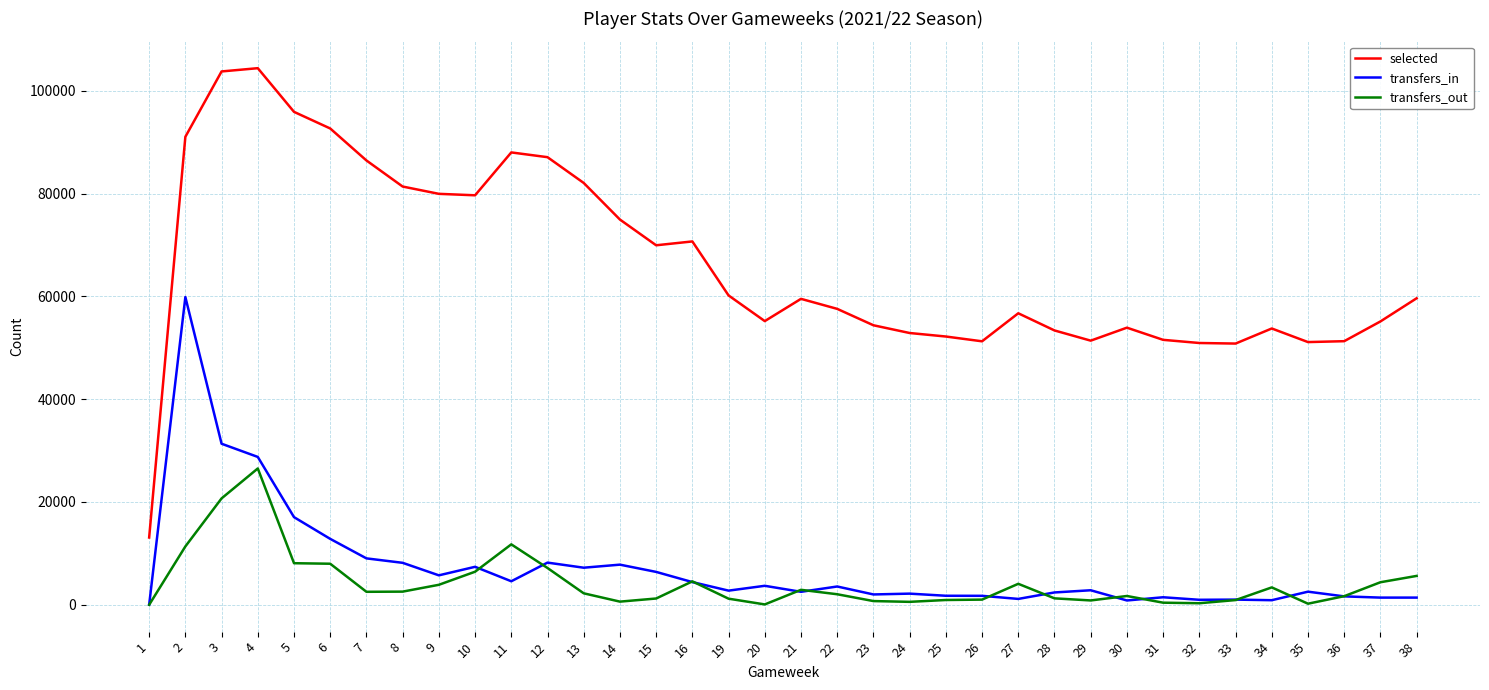

Where does the transfers_in series first go above 2828?

2